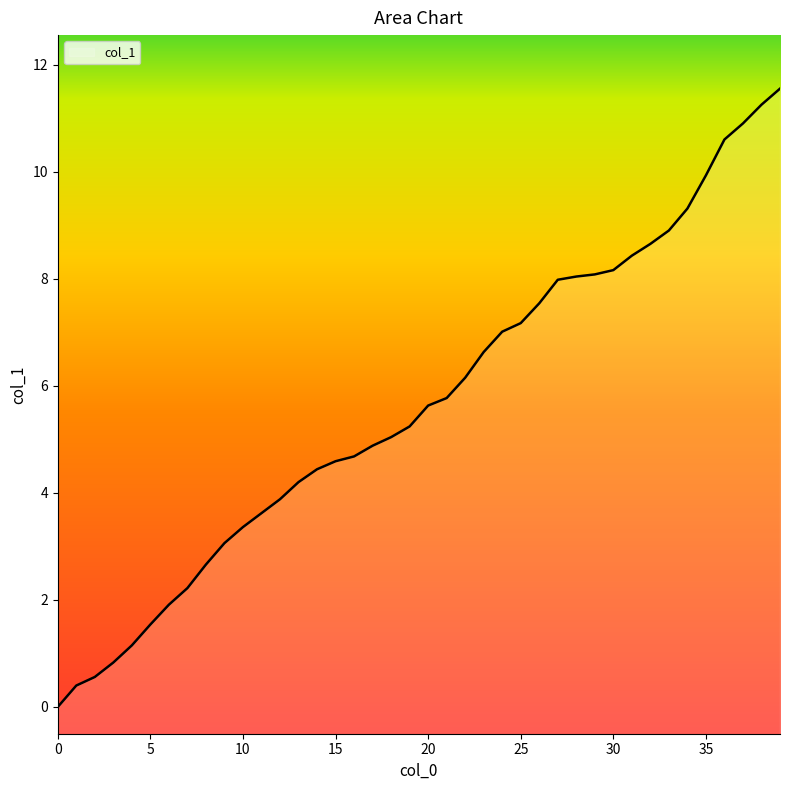

Where is the data nearest to the value 5?

18